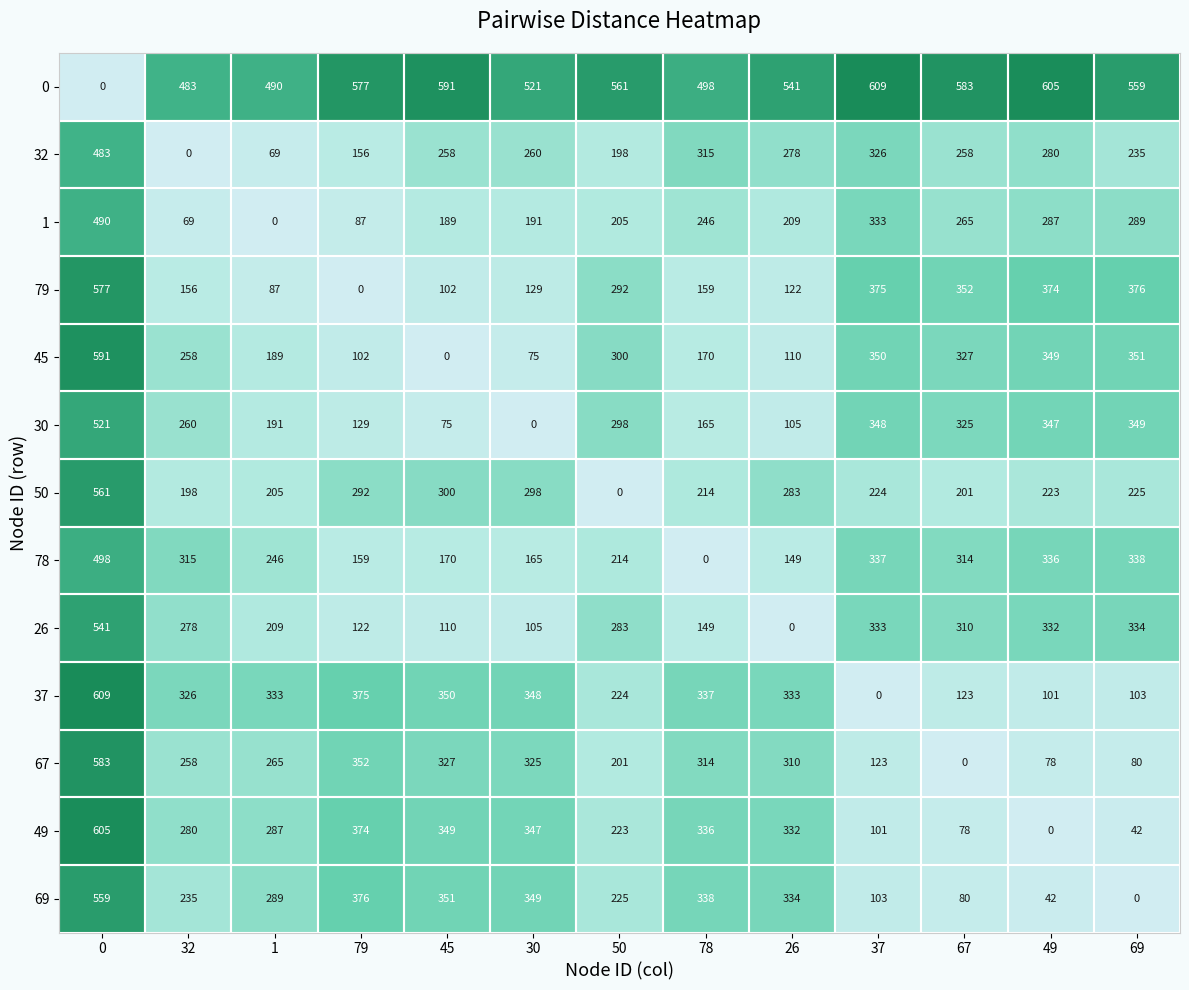

Rank the series at 0 from highest to lowest value.

37, 49, 45, 67, 79, 50, 69, 26, 30, 78, 1, 32, 0